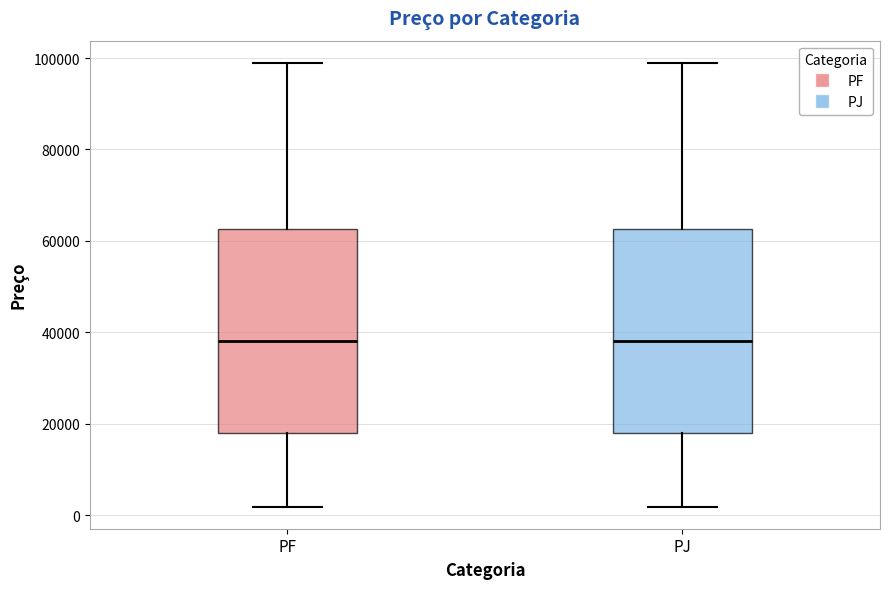

Reading left to right, read every box against the y-axis: the position of its median line, the range the box covers, and the ends of its whiskers. The values are not printed on the chart, so give them approximately, as read against the axis.

PF: median 38000, box 18000 to 62000, whiskers 2000 to 98000
PJ: median 38000, box 18000 to 62000, whiskers 2000 to 98000